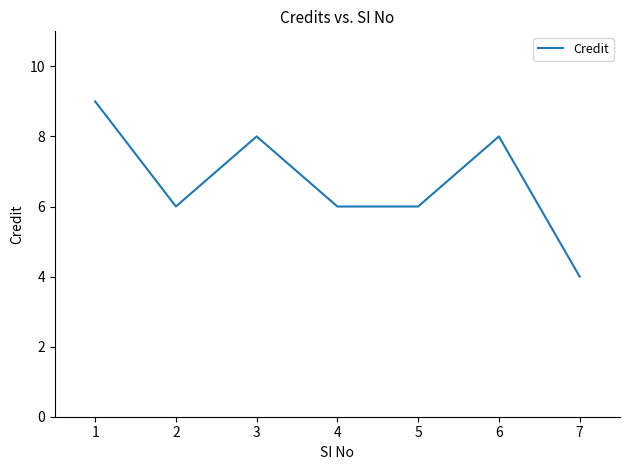

Is this an area chart (filled region under the line)?

No